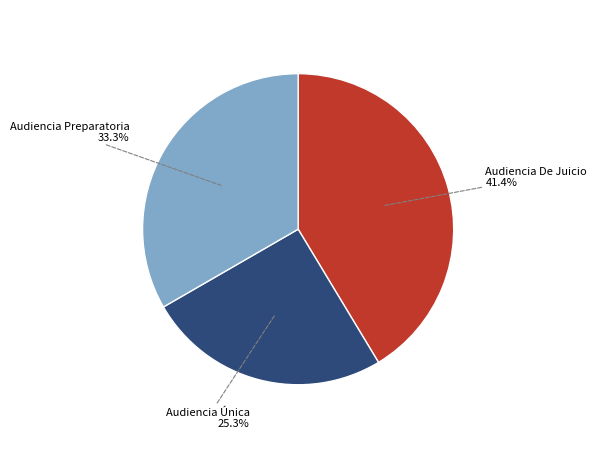

Is there a majority slice in this chart?

No